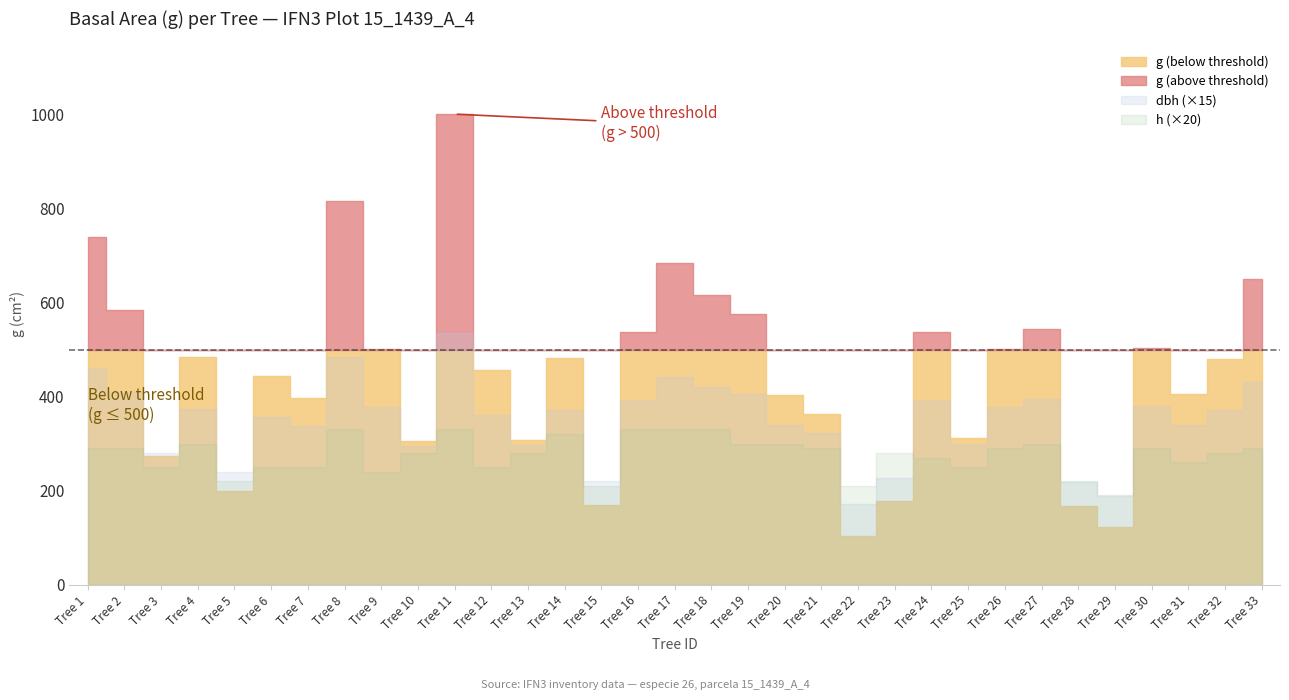

Is the value of dbh at 21 greater than the value of g at 29?

No